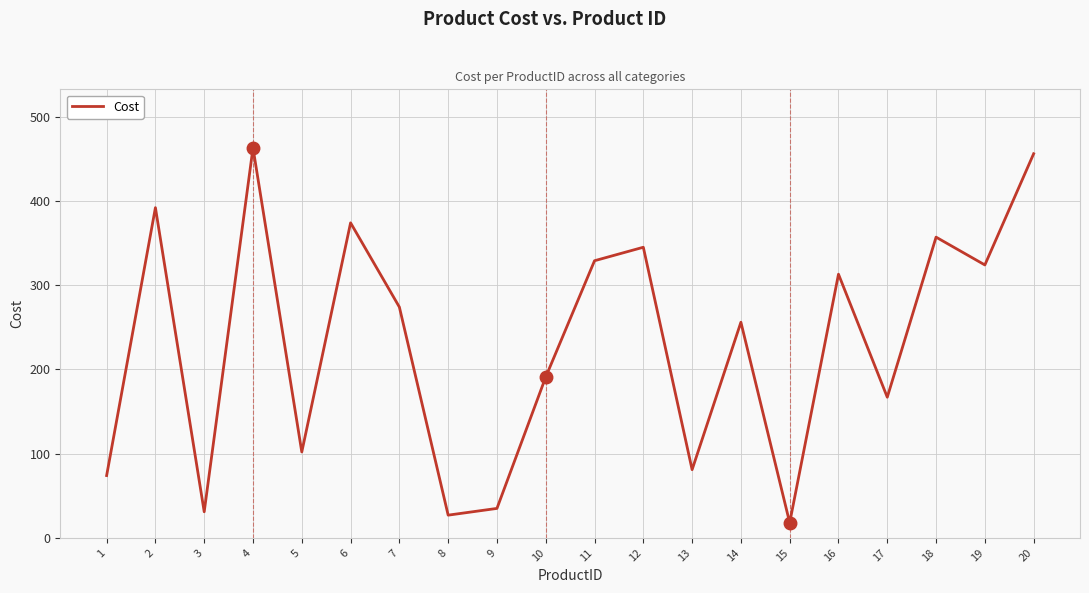

How many interior local peaks (higher than both neighbors) does the data have?

7